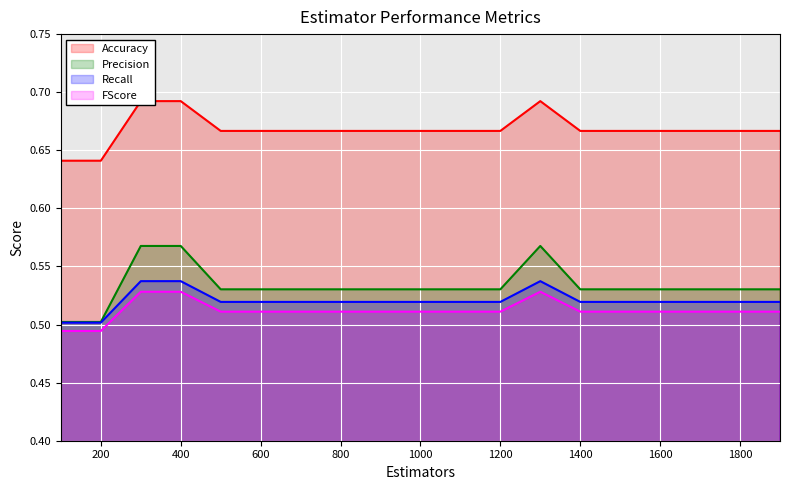

Which has a higher value, 300 or 400?

300